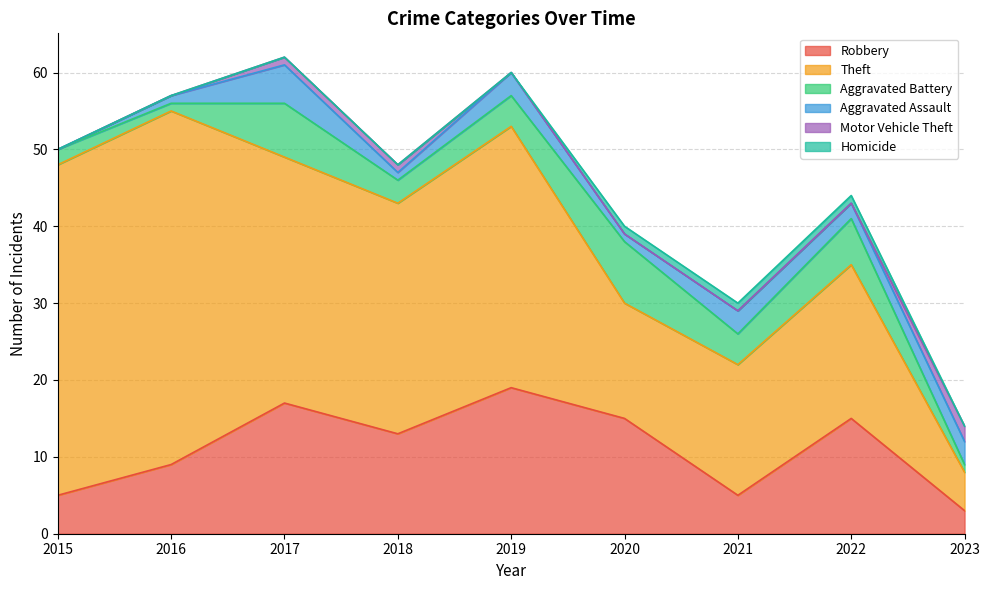

What is the difference between the maximum and second lowest values in the Aggravated Assault series?

4